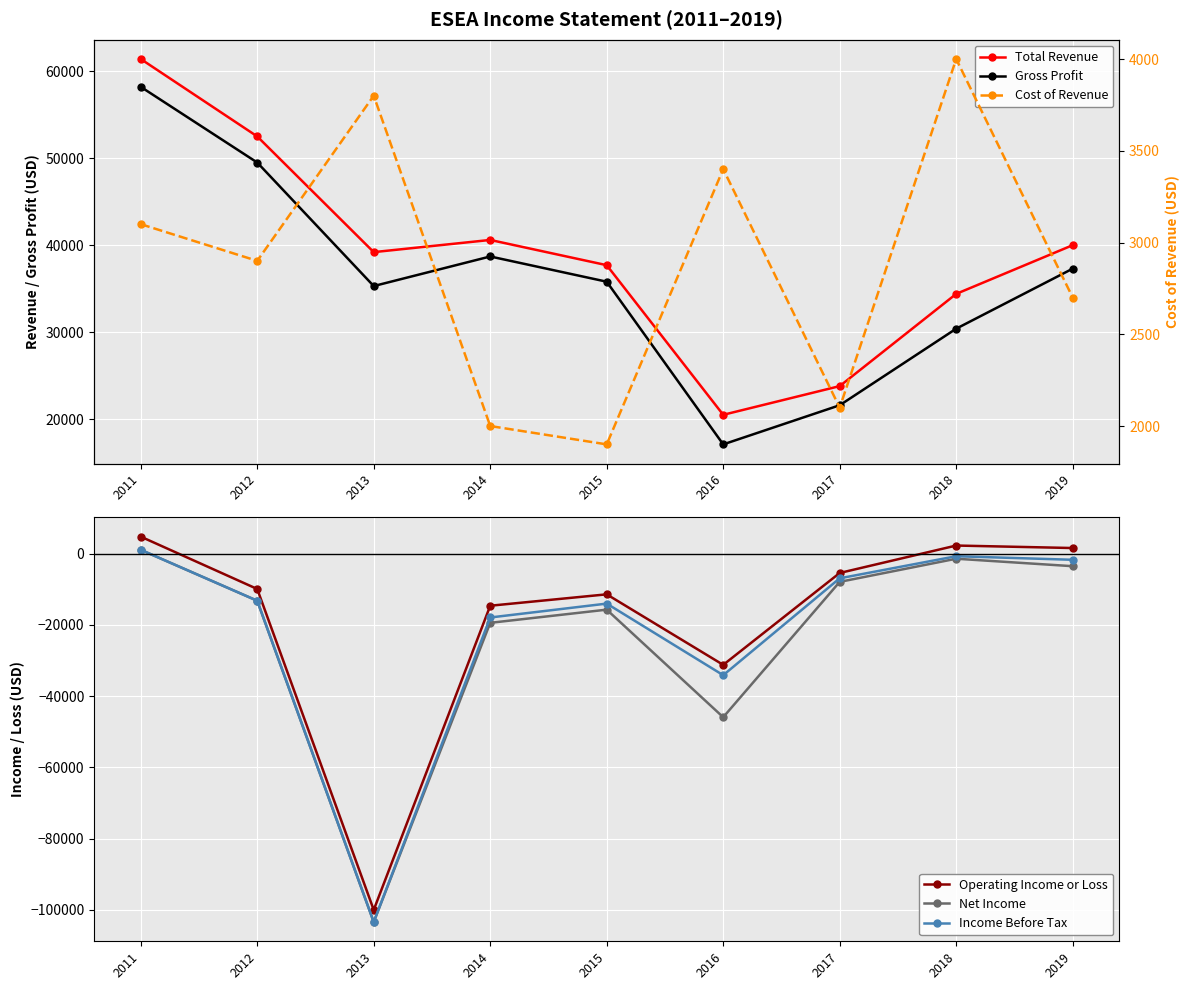

Which series changed the most between 2013 and 2019?

Income Before Tax